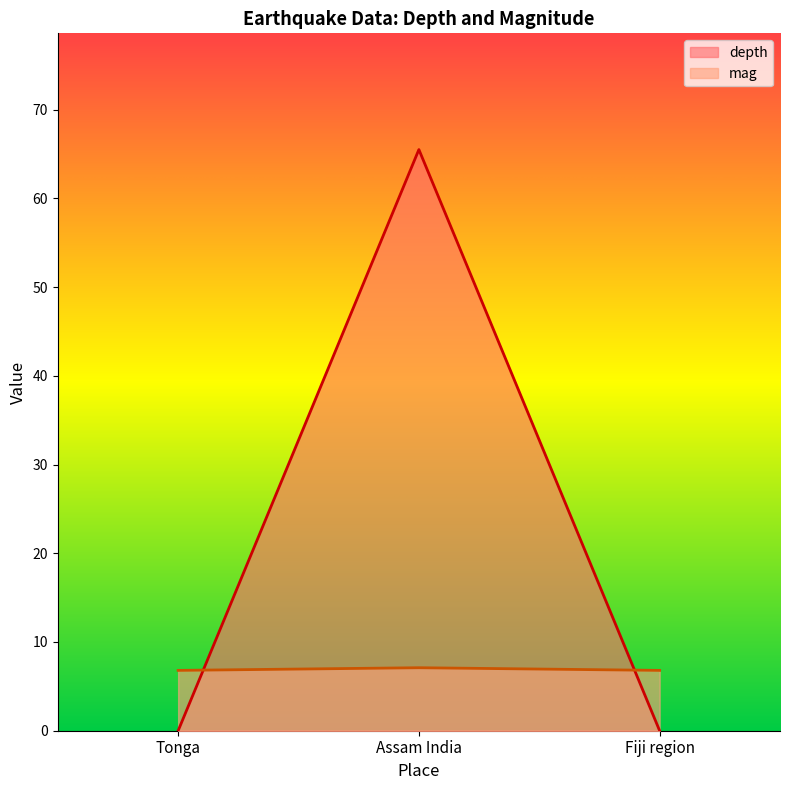

Count the number of categories in the chart.

3